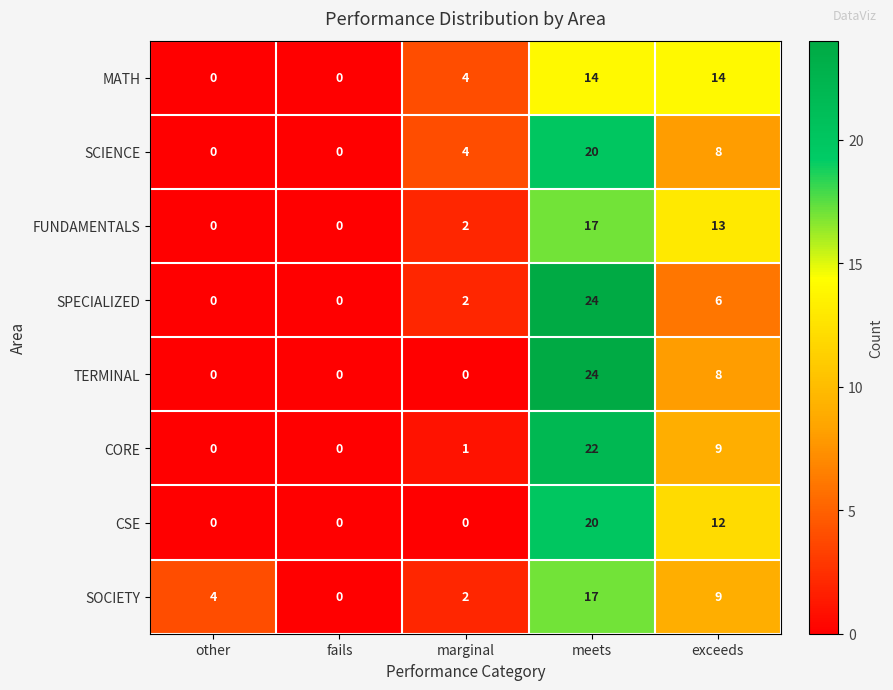

Count the number of categories in the chart.

5